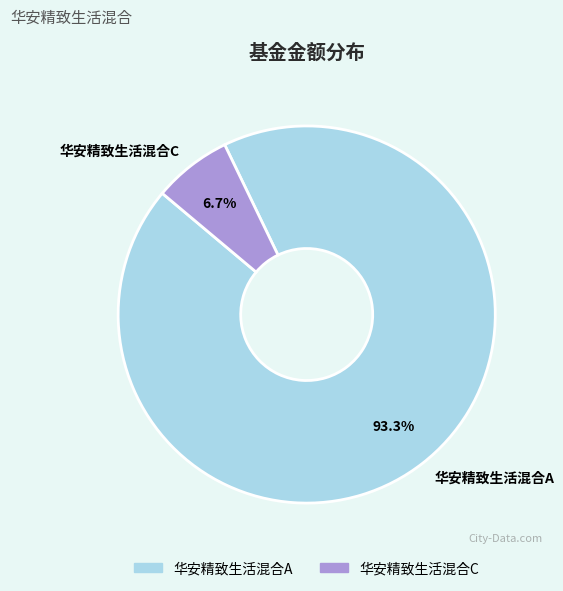

Approximately how many times larger is the value at 华安精致生活混合A compared to 华安精致生活混合C?

13.9